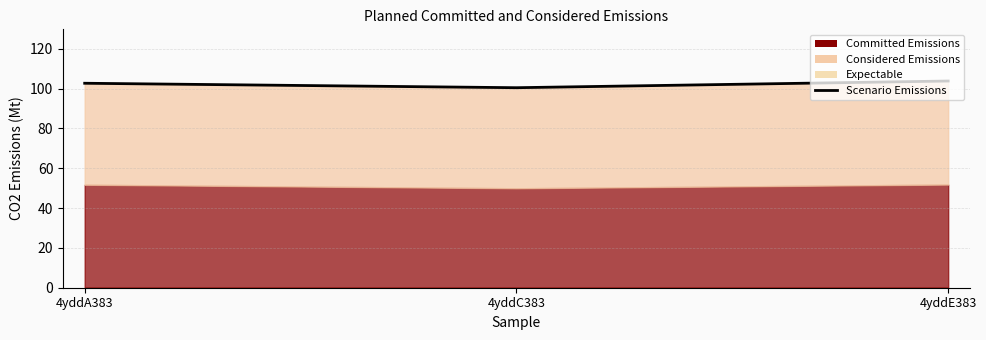

What is the difference between the values at 4yddC383 and 4yddA383?

2.2